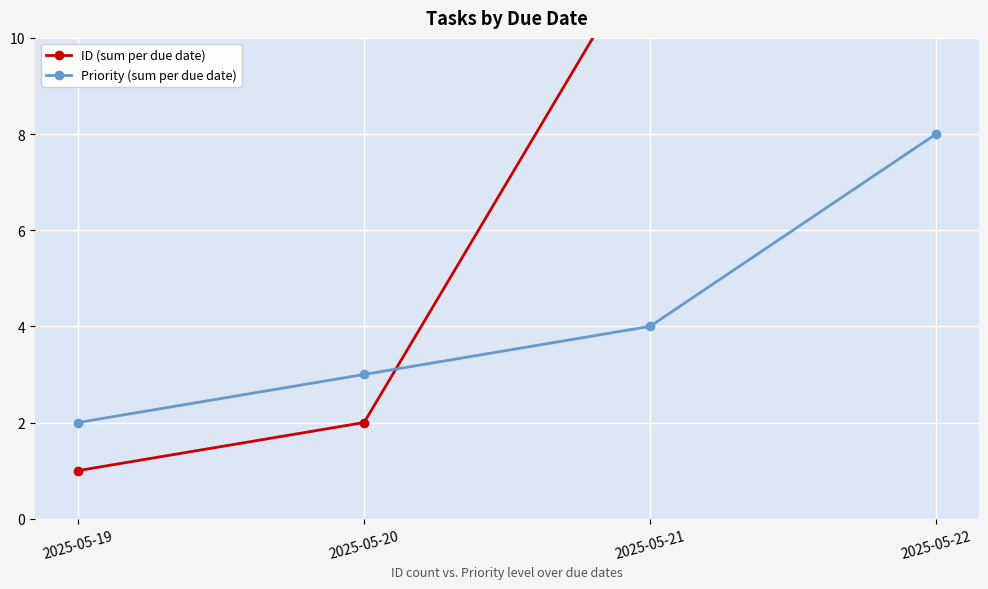

Is the value of Priority (sum per due date) at 2025-05-22 greater than the value of ID (sum per due date) at 2025-05-21?

No